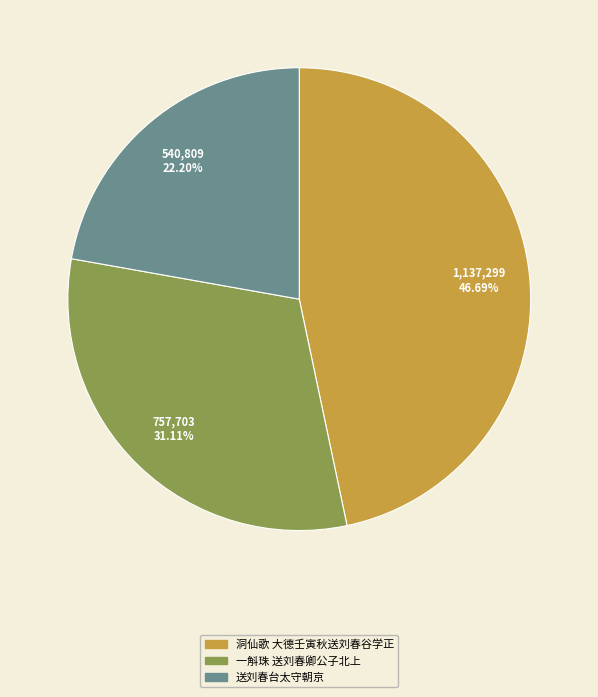

What is the largest slice in the pie chart?

洞仙歌 大德壬寅秋送刘春谷学正